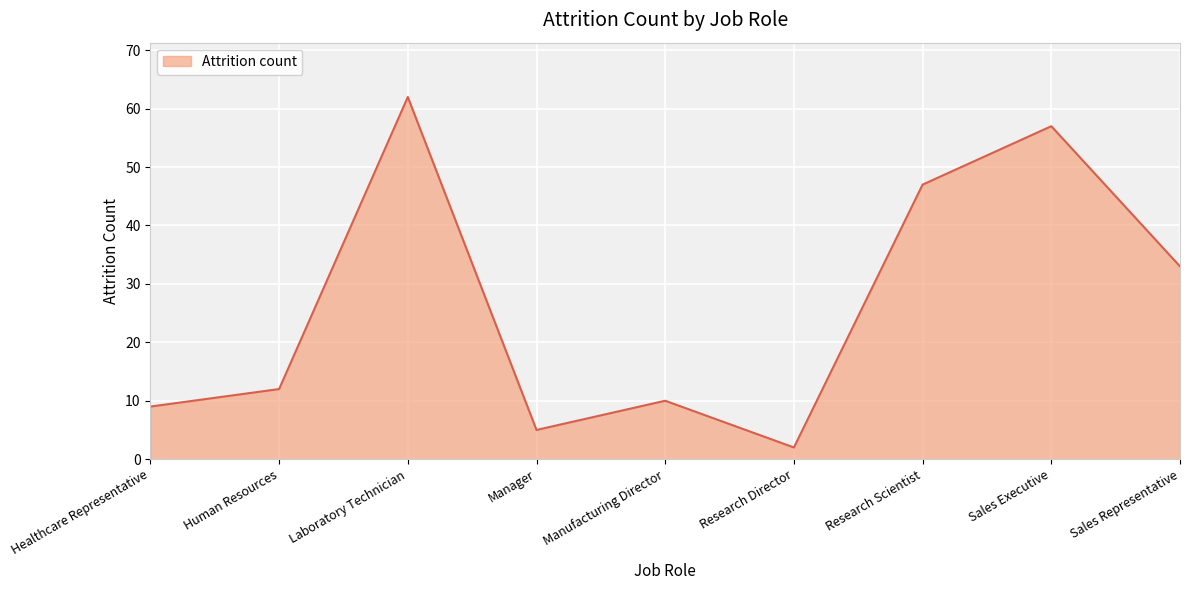

Is it true that the value at Manufacturing Director is 16?

False